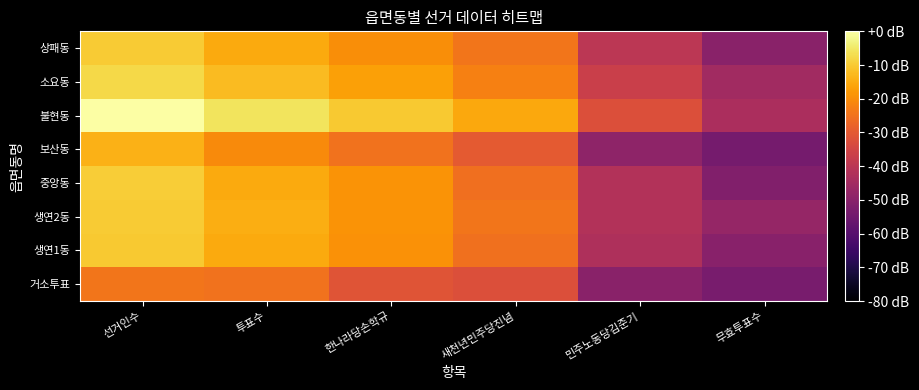

Rank the series at 민주노동당김준기 from highest to lowest value.

불현동, 소요동, 상패동, 중앙동, 생연2동, 생연1동, 보산동, 거소투표